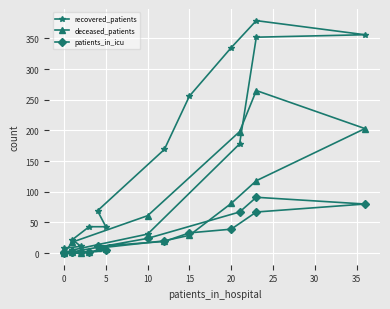

How many interior local valleys does the deceased_patients series have?

1